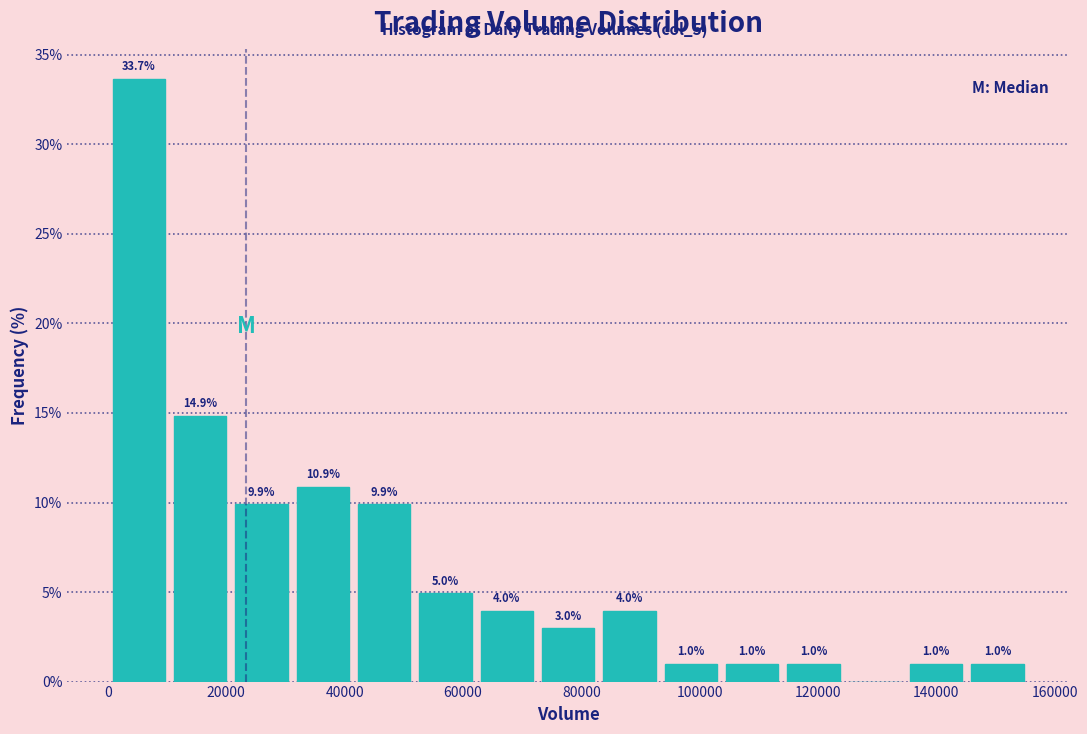

Over which range of the x-axis is the bar tallest?

0 to 10000